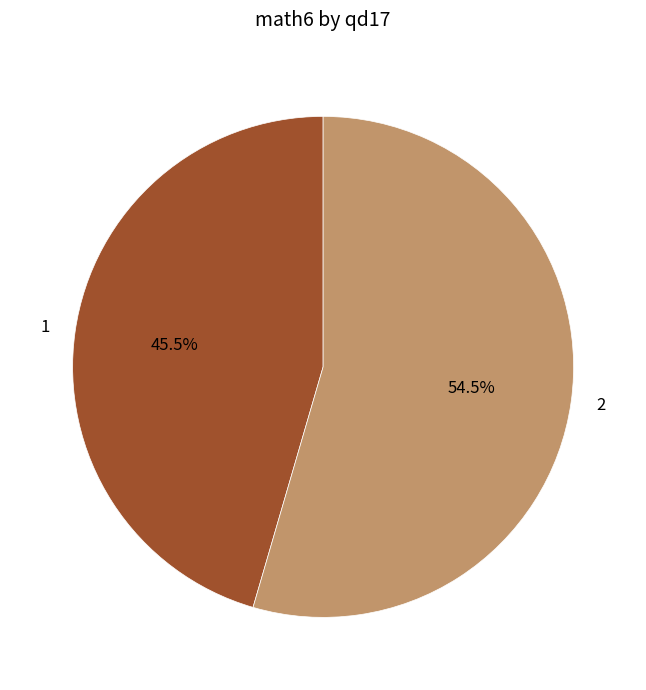

What is the majority slice?

2